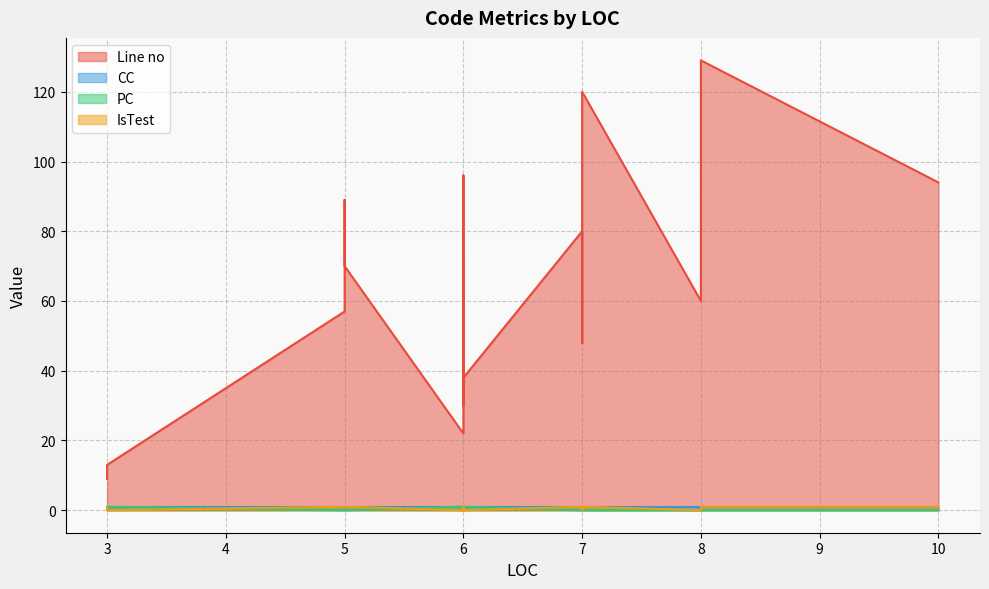

Which category has the lowest value in the CC series?

7